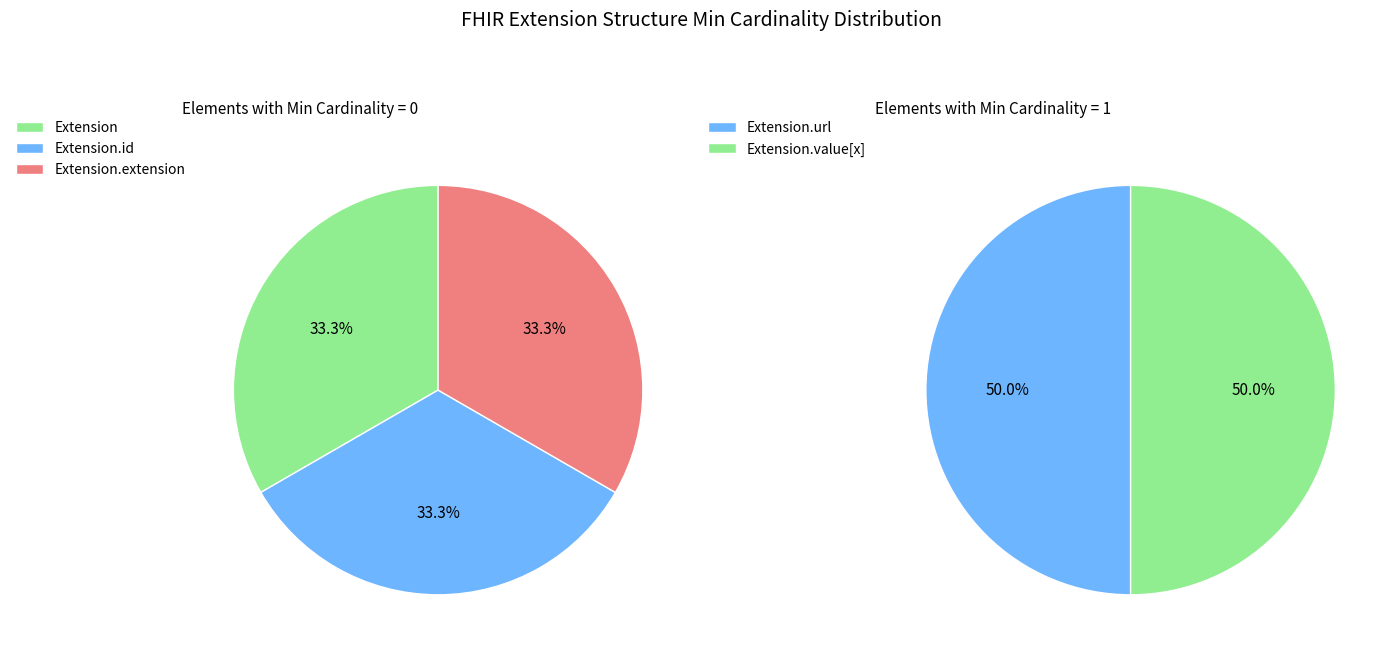

What portion of the pie excludes Extension.extension?

100.0%